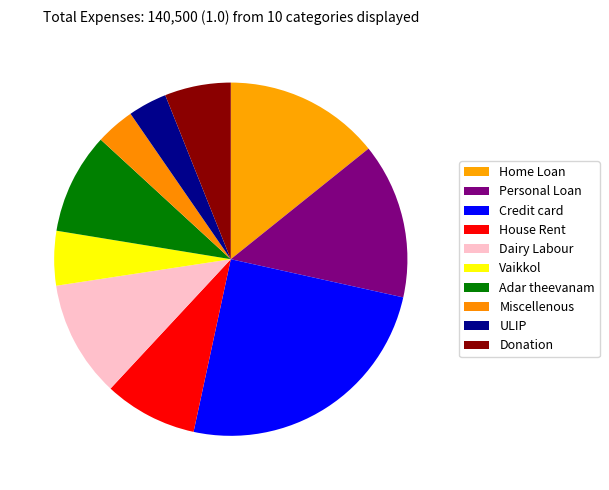

True or false: Adar theevanam accounts for 9% of the total.

True